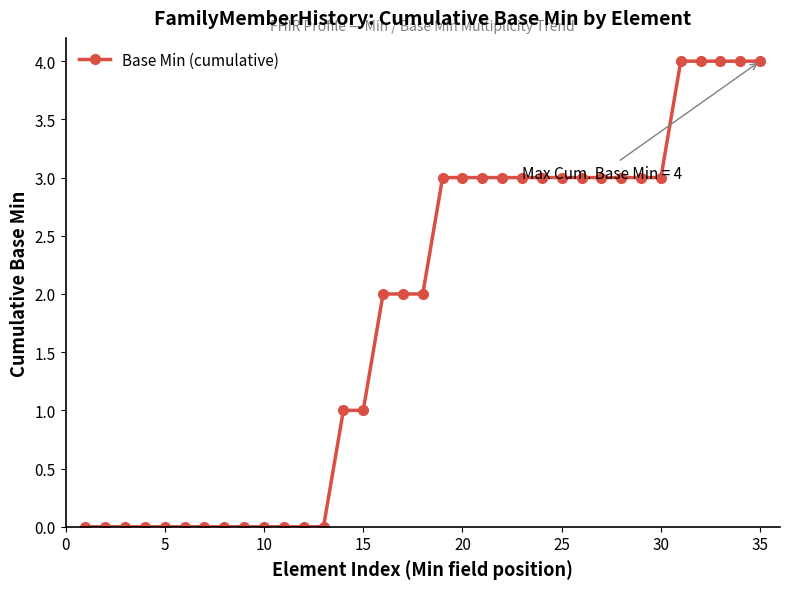

Count the number of data series in this chart.

1